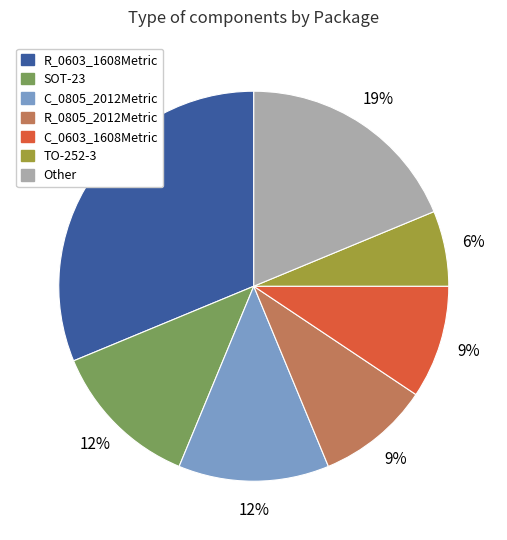

Is there a majority slice in this chart?

No